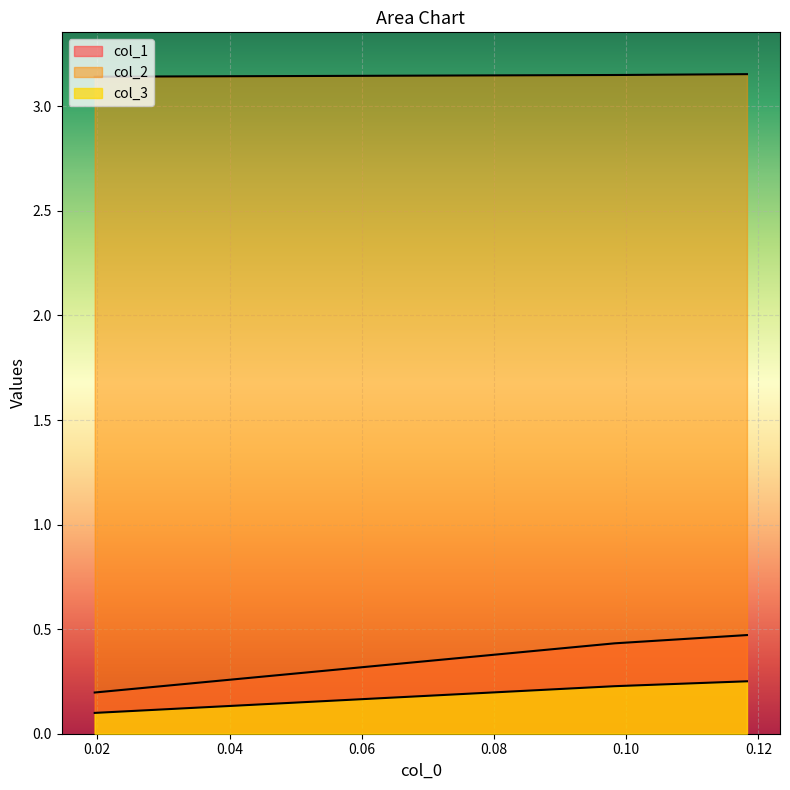

Rank the series at 0.1182795698924729 from lowest to highest value.

col_3, col_1, col_2